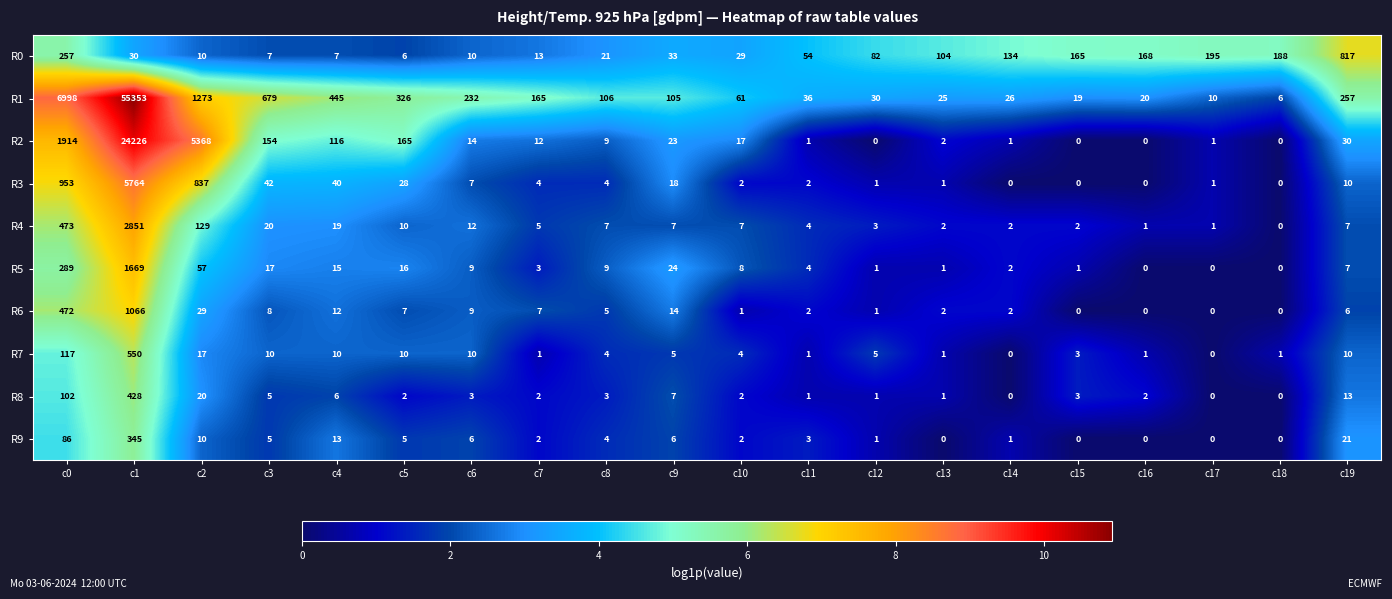

Read the R1 value at c2, to the nearest 10.

1270